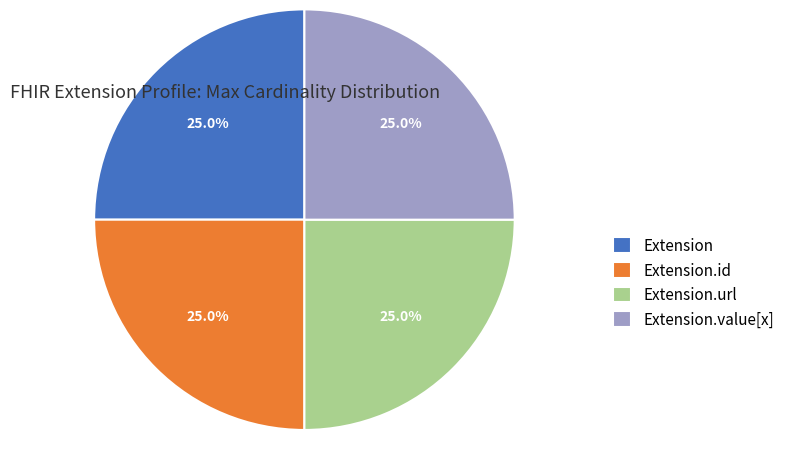

Combined, what portion of the pie is Extension and Extension.url?

50.0%